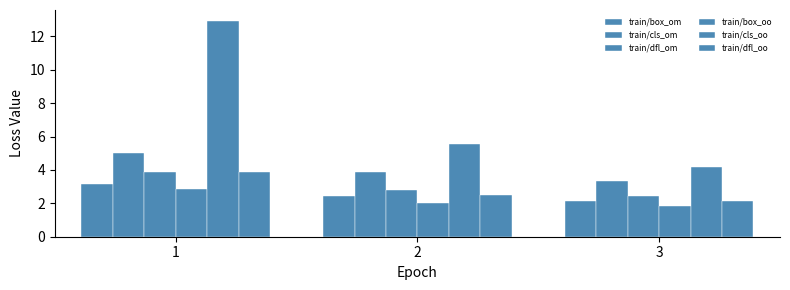

How many groups of bars are there?

3